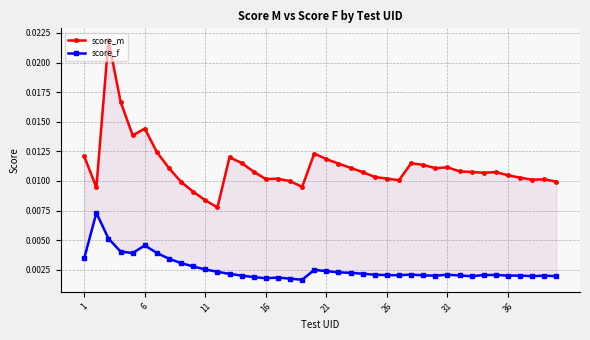

True or false: score_f has more than 0 interior local peaks.

True